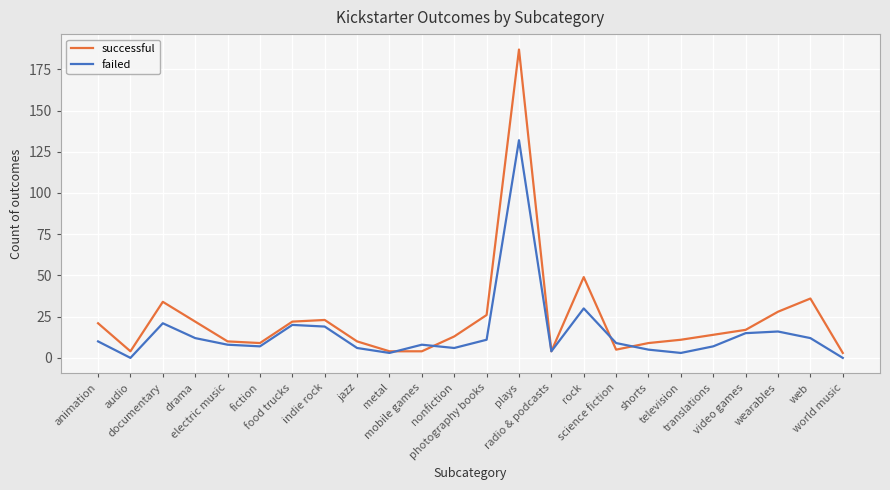

List the series in order of their peak value, highest first.

successful, failed